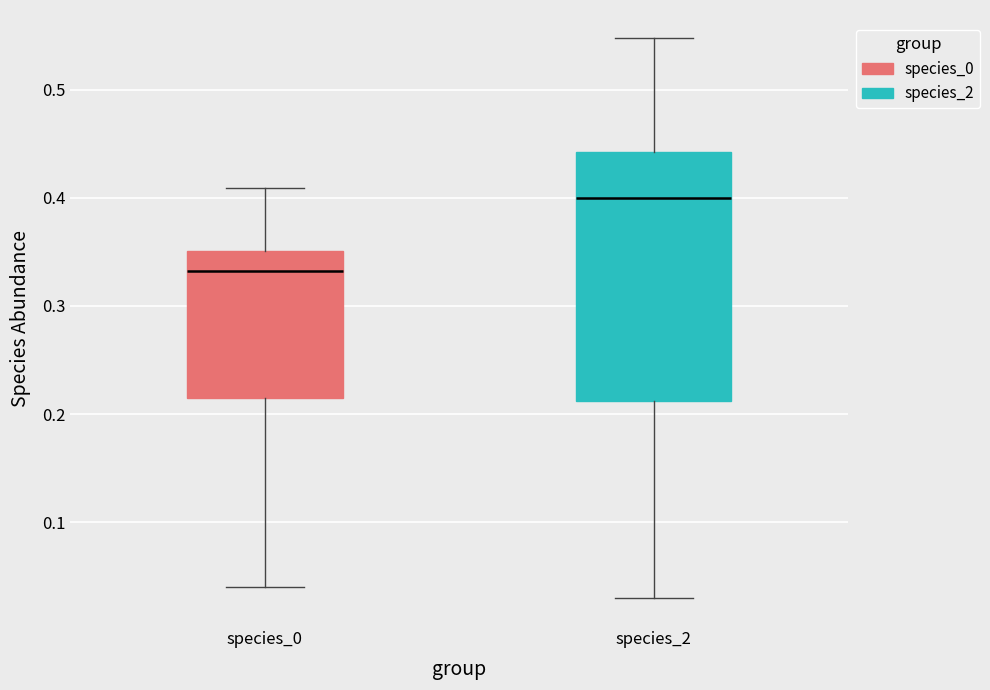

Reading left to right, transcribe this box plot: for each box, give where its median line is, the range the box spans, and where its two whiskers end, as read against the y-axis. The values are not printed on the chart, so give them approximately, as read against the axis.

species_0: median 0.33, box 0.21 to 0.35, whiskers 0.04 to 0.41
species_2: median 0.40, box 0.21 to 0.44, whiskers 0.03 to 0.55